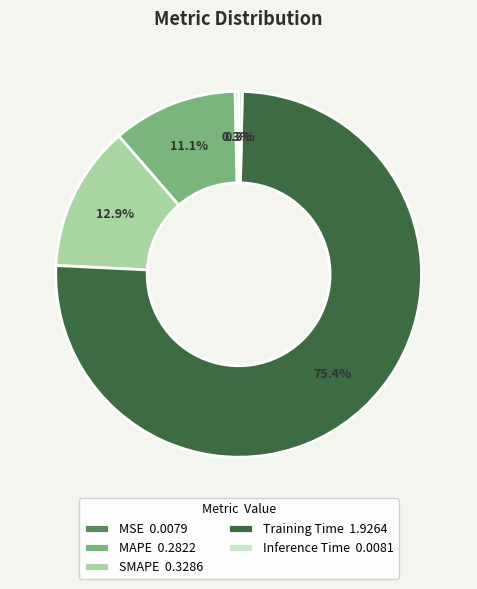

Does Training Time 1.9264 represent more than half of the total?

Yes